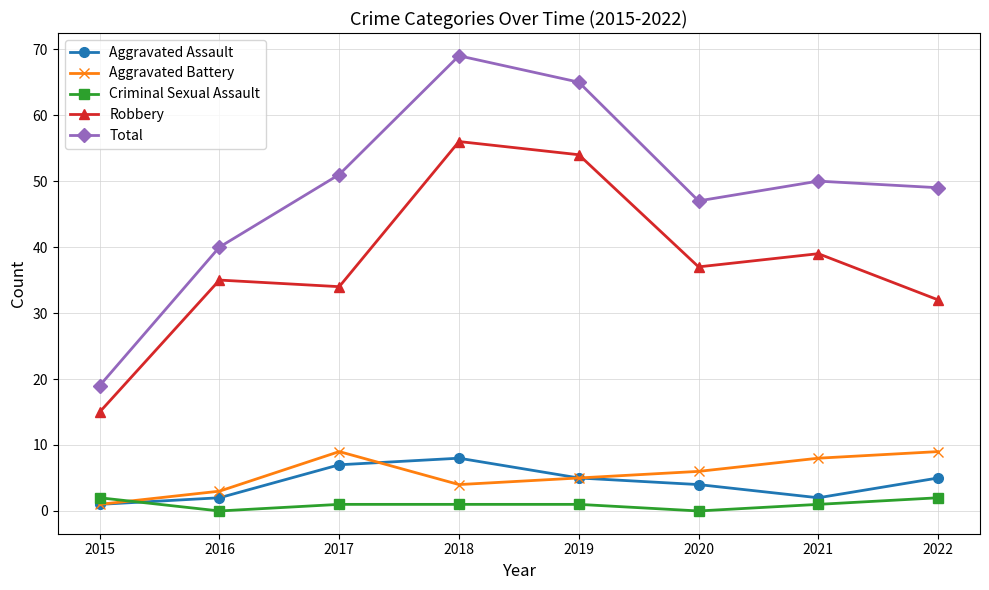

Where does the Aggravated Battery series first go above 6?

2017